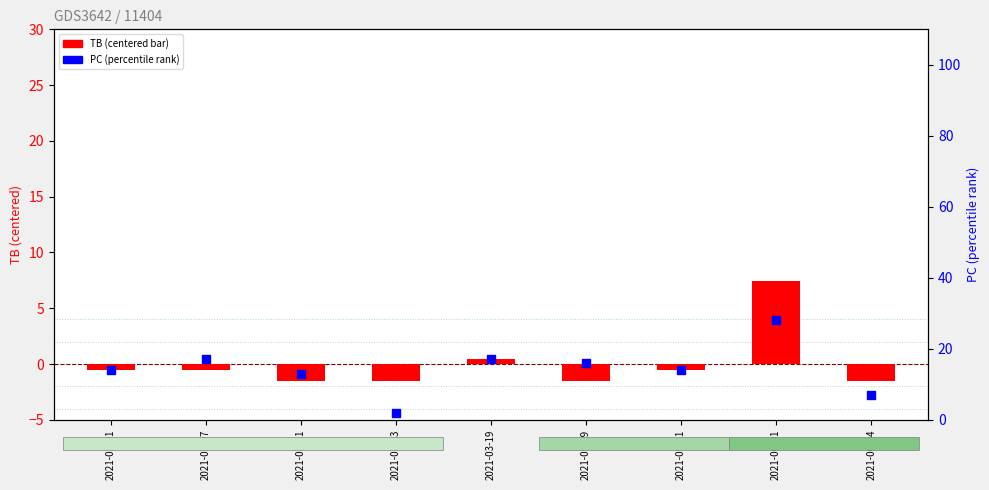

At how many categories does at least one series exceed 12?

7